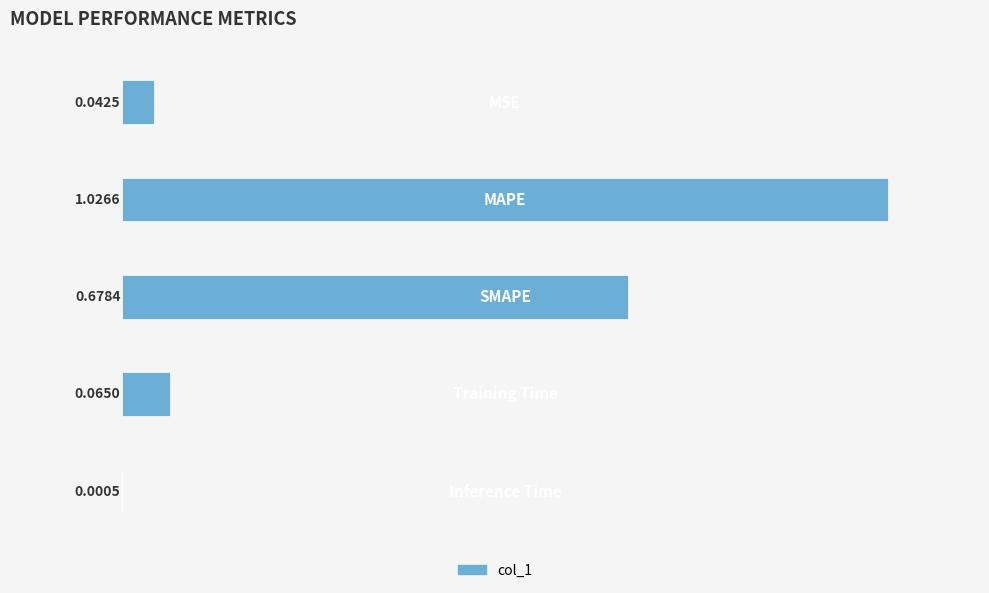

Are the bars grouped side by side (vs. stacked)?

No